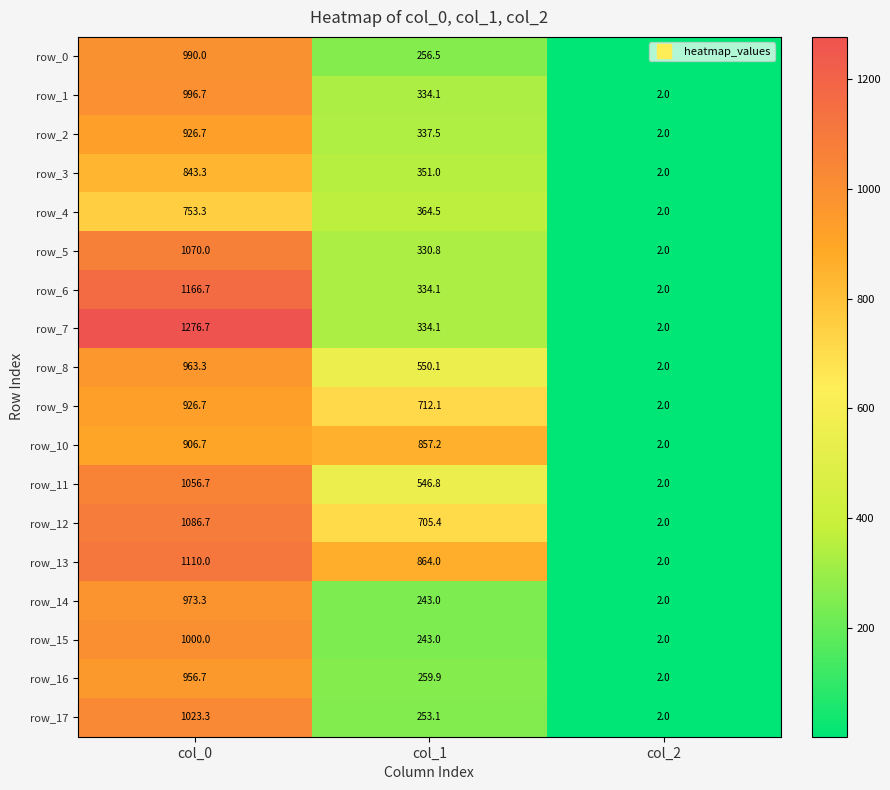

What is the total value across all series at col_2?

36.0